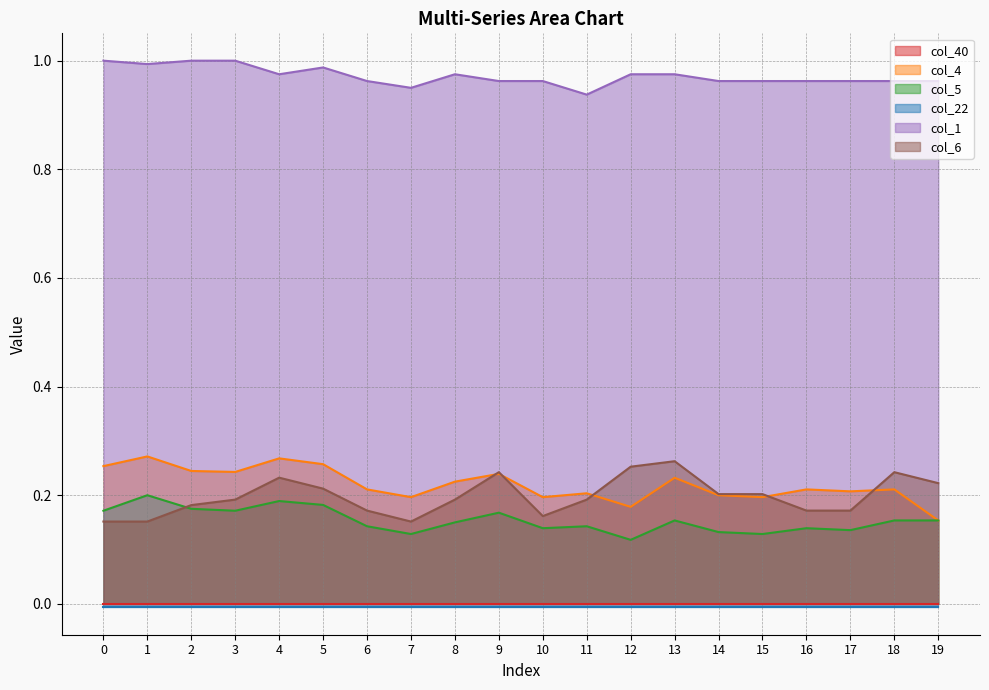

Where is col_4 nearest to the value 0?

19